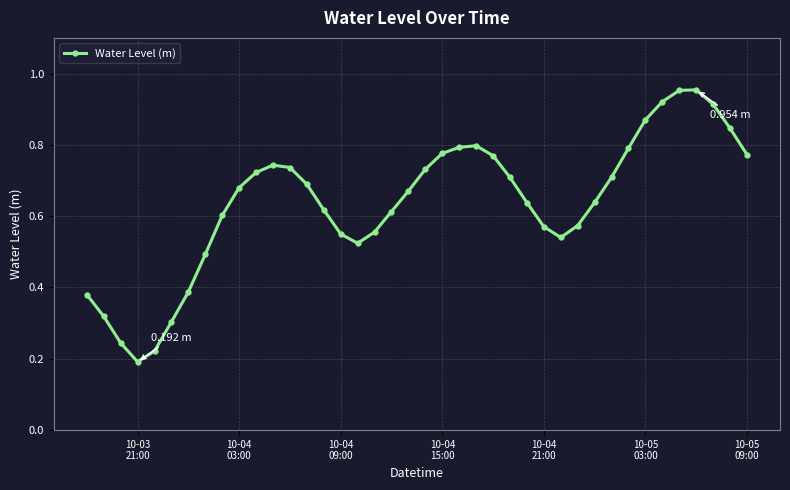

True or false: there are more than 2 points higher than both neighbors.

True